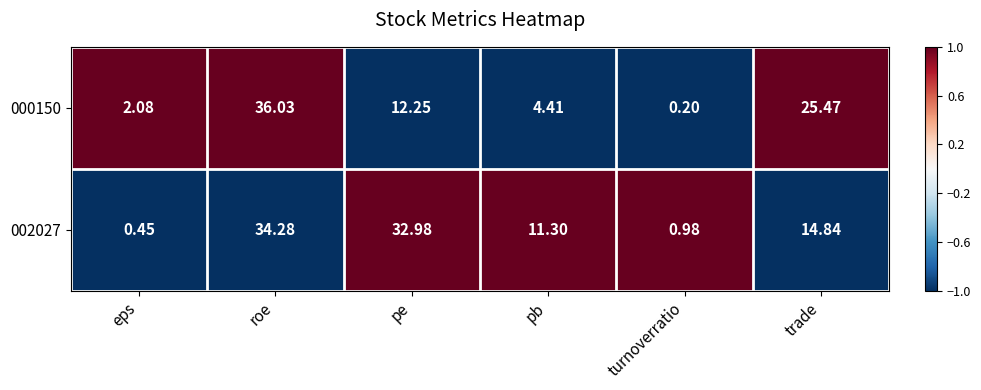

Which series changed the most between roe and pb?

000150